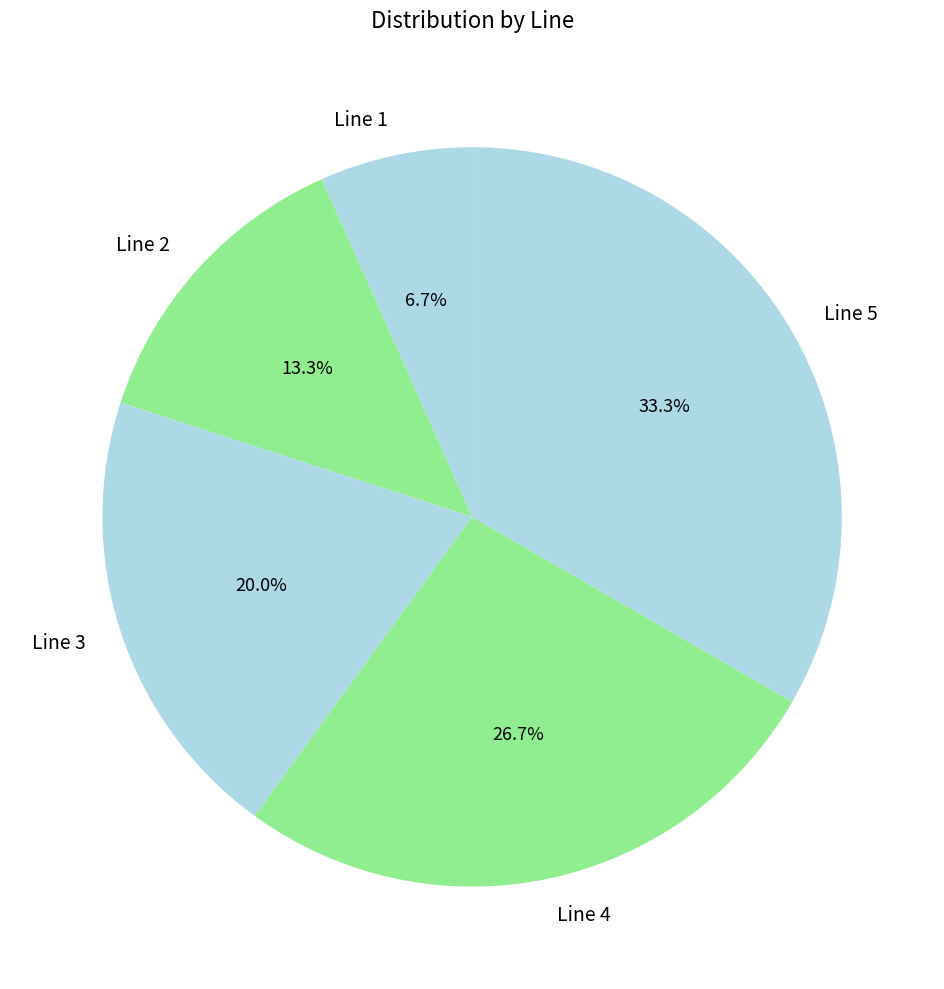

To the nearest percent, what percentage of the pie is Line 1?

7%